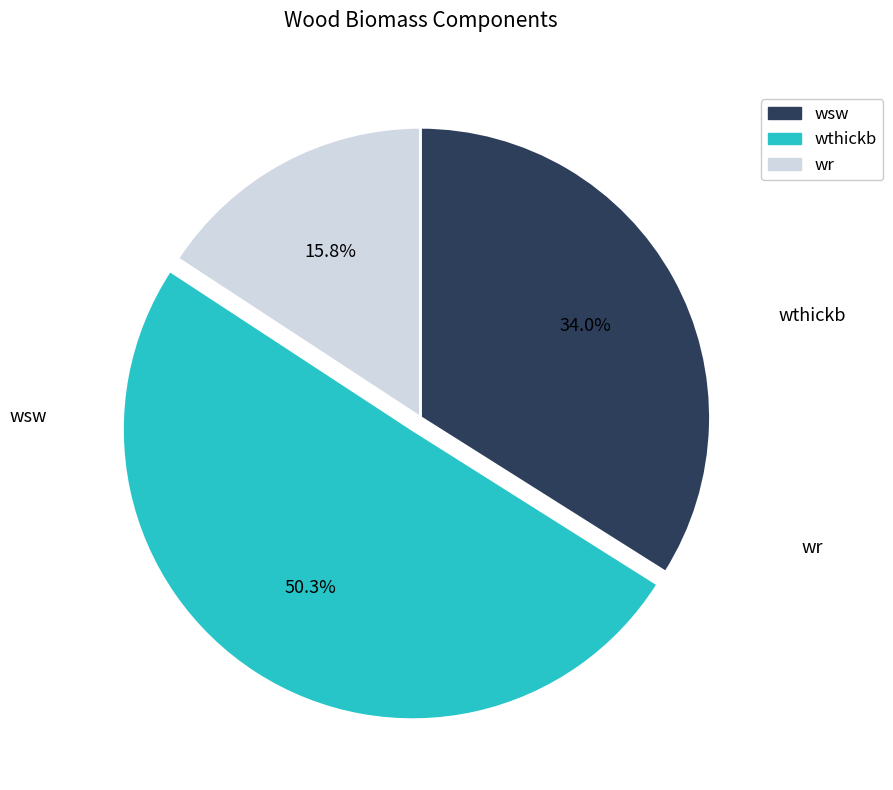

To the nearest percent, what is the average slice percentage?

33%